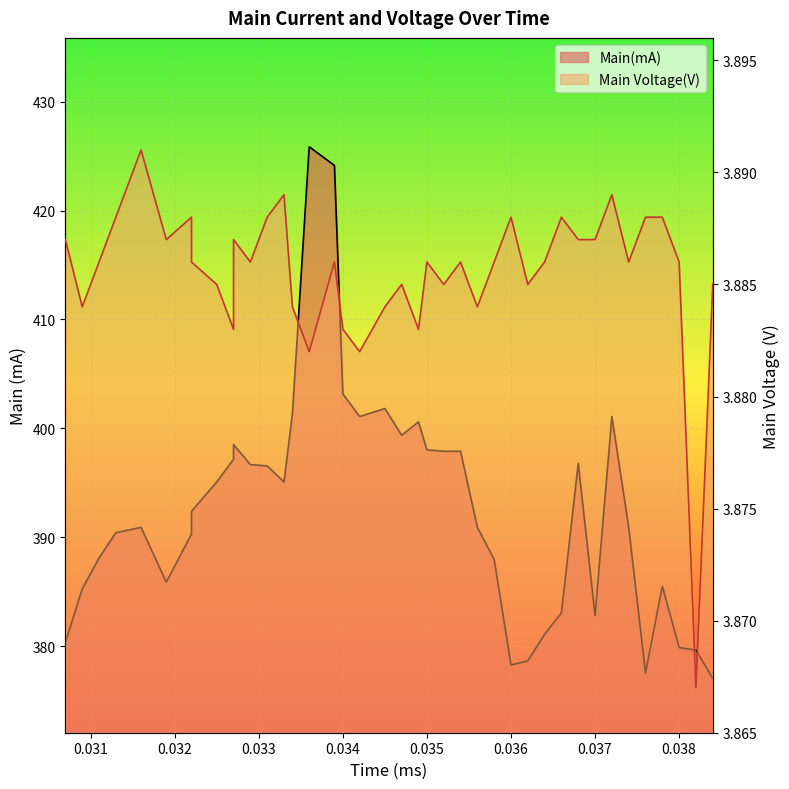

True or false: Main(mA) line and Voltage line cross at least once.

False